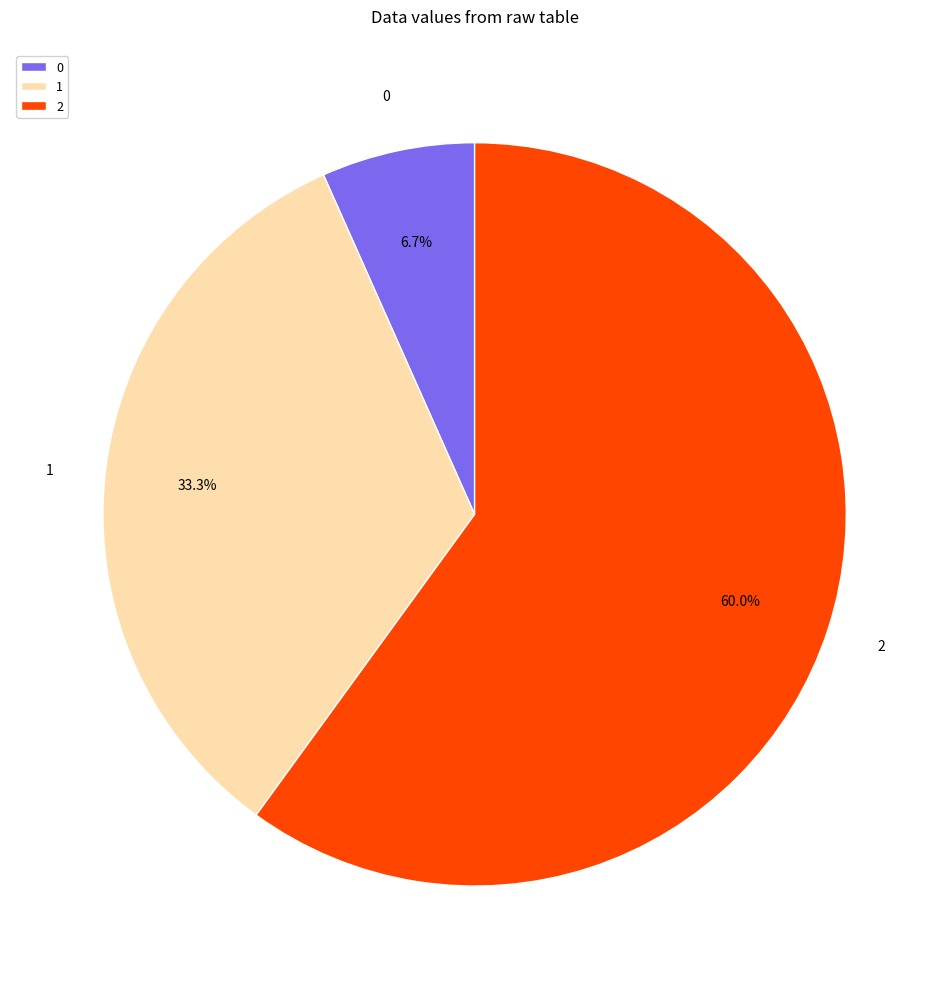

To the nearest percent, what percentage of the pie is 1?

33%